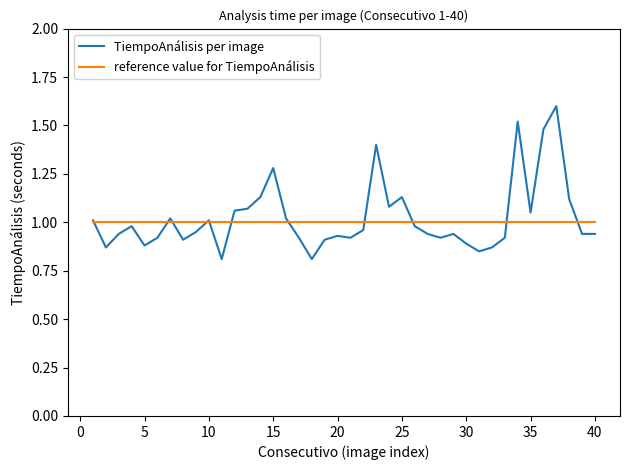

Which series has the widest spread of values?

TiempoAnálisis per image